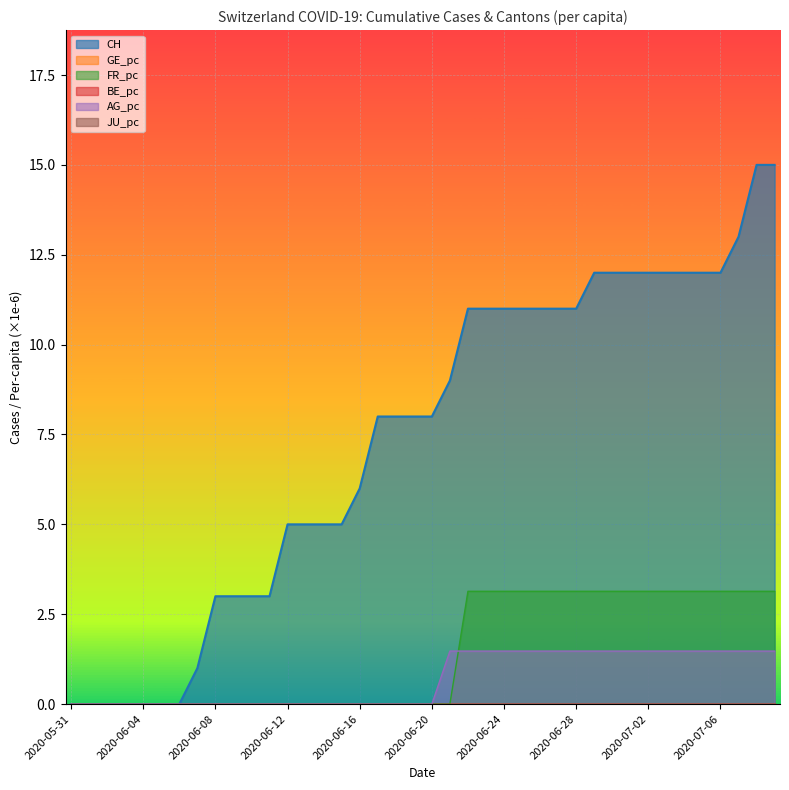

Reading left to right, extract all data points from this chart.

CH: 2020-05-31=0.0	2020-06-01=0.0	2020-06-02=0.0	2020-06-03=0.0	2020-06-04=0.0	2020-06-05=0.0	2020-06-06=0.0	2020-06-07=1.0	2020-06-08=3.0	2020-06-09=3.0	2020-06-10=3.0	2020-06-11=3.0	2020-06-12=5.0	2020-06-13=5.0	2020-06-14=5.0	2020-06-15=5.0	2020-06-16=6.0	2020-06-17=8.0	2020-06-18=8.0	2020-06-19=8.0	2020-06-20=8.0	2020-06-21=9.0	2020-06-22=11.0	2020-06-23=11.0	2020-06-24=11.0	2020-06-25=11.0	2020-06-26=11.0	2020-06-27=11.0	2020-06-28=11.0	2020-06-29=12.0	2020-06-30=12.0	2020-07-01=12.0	2020-07-02=12.0	2020-07-03=12.0	2020-07-04=12.0	2020-07-05=12.0	2020-07-06=12.0	2020-07-07=13.0	2020-07-08=15.0	2020-07-09=15.0
FR_pc: 2020-05-31=0.0	2020-06-01=0.0	2020-06-02=0.0	2020-06-03=0.0	2020-06-04=0.0	2020-06-05=0.0	2020-06-06=0.0	2020-06-07=0.0	2020-06-08=0.0	2020-06-09=0.0	2020-06-10=0.0	2020-06-11=0.0	2020-06-12=0.0	2020-06-13=0.0	2020-06-14=0.0	2020-06-15=0.0	2020-06-16=0.0	2020-06-17=0.0	2020-06-18=0.0	2020-06-19=0.0	2020-06-20=0.0	2020-06-21=0.0	2020-06-22=3.1	2020-06-23=3.1	2020-06-24=3.1	2020-06-25=3.1	2020-06-26=3.1	2020-06-27=3.1	2020-06-28=3.1	2020-06-29=3.1	2020-06-30=3.1	2020-07-01=3.1	2020-07-02=3.1	2020-07-03=3.1	2020-07-04=3.1	2020-07-05=3.1	2020-07-06=3.1	2020-07-07=3.1	2020-07-08=3.1	2020-07-09=3.1
AG_pc: 2020-05-31=0.0	2020-06-01=0.0	2020-06-02=0.0	2020-06-03=0.0	2020-06-04=0.0	2020-06-05=0.0	2020-06-06=0.0	2020-06-07=0.0	2020-06-08=0.0	2020-06-09=0.0	2020-06-10=0.0	2020-06-11=0.0	2020-06-12=0.0	2020-06-13=0.0	2020-06-14=0.0	2020-06-15=0.0	2020-06-16=0.0	2020-06-17=0.0	2020-06-18=0.0	2020-06-19=0.0	2020-06-20=0.0	2020-06-21=1.5	2020-06-22=1.5	2020-06-23=1.5	2020-06-24=1.5	2020-06-25=1.5	2020-06-26=1.5	2020-06-27=1.5	2020-06-28=1.5	2020-06-29=1.5	2020-06-30=1.5	2020-07-01=1.5	2020-07-02=1.5	2020-07-03=1.5	2020-07-04=1.5	2020-07-05=1.5	2020-07-06=1.5	2020-07-07=1.5	2020-07-08=1.5	2020-07-09=1.5